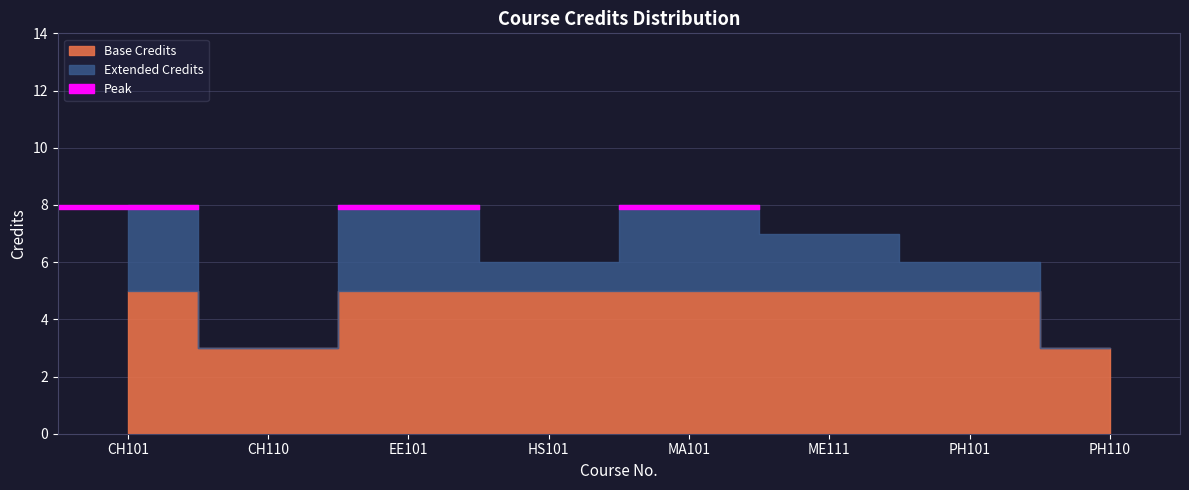

At which label does the data first exceed 7?

CH101